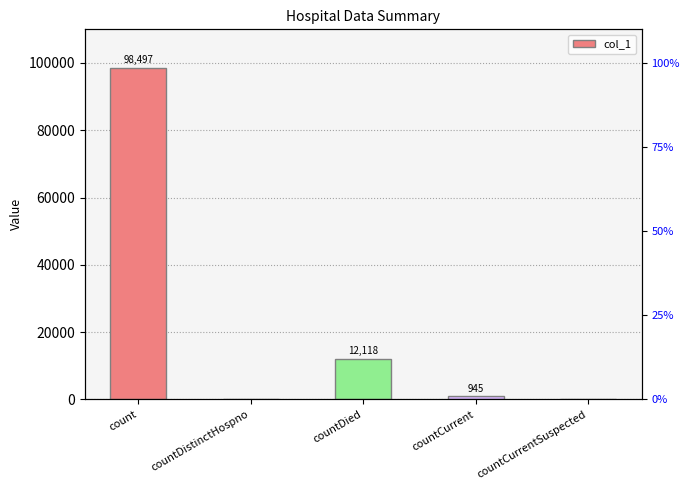

How many categories are shown in the chart?

5